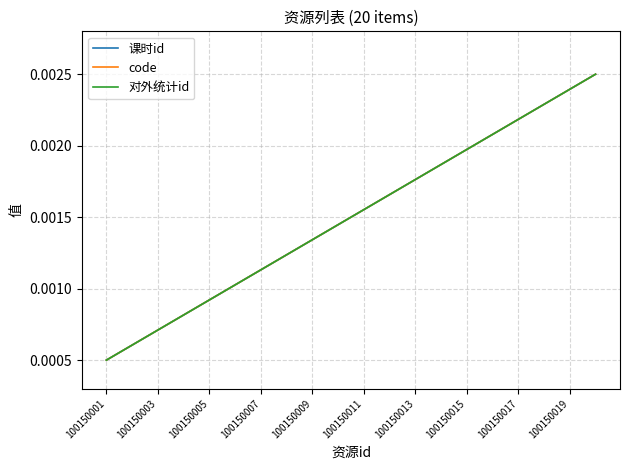

Is this an area chart (filled region under the line)?

No